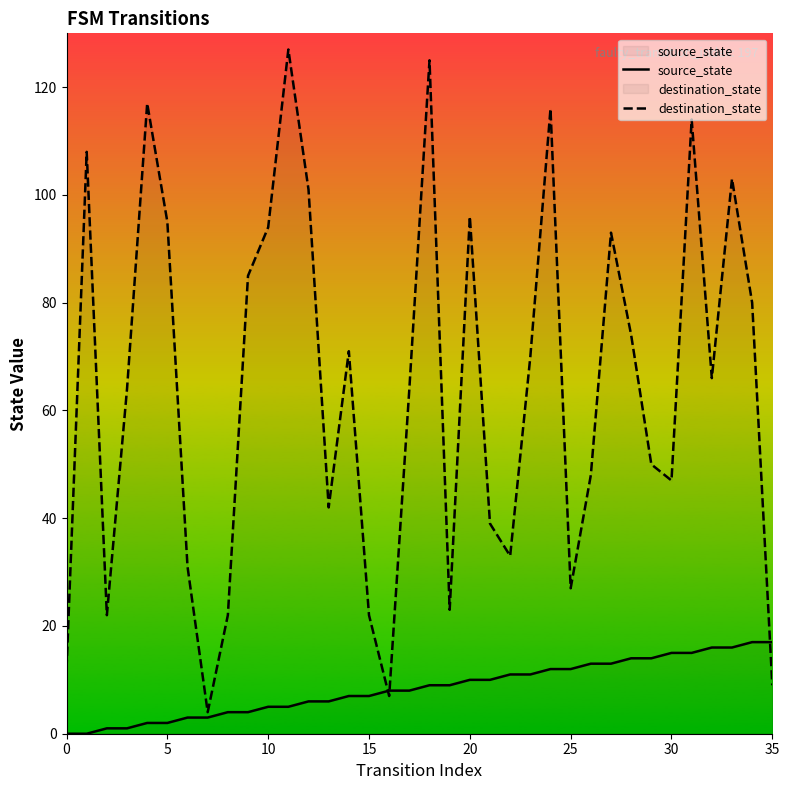

How many intersections are there between destination_state and source_state?

3